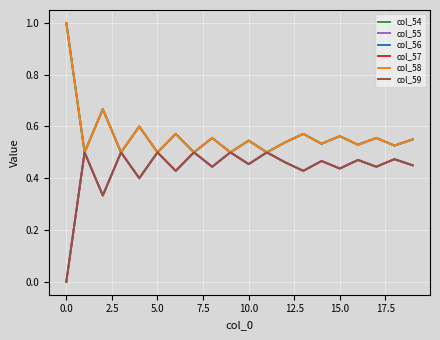

What is the sum of all col_58 values?

11.3